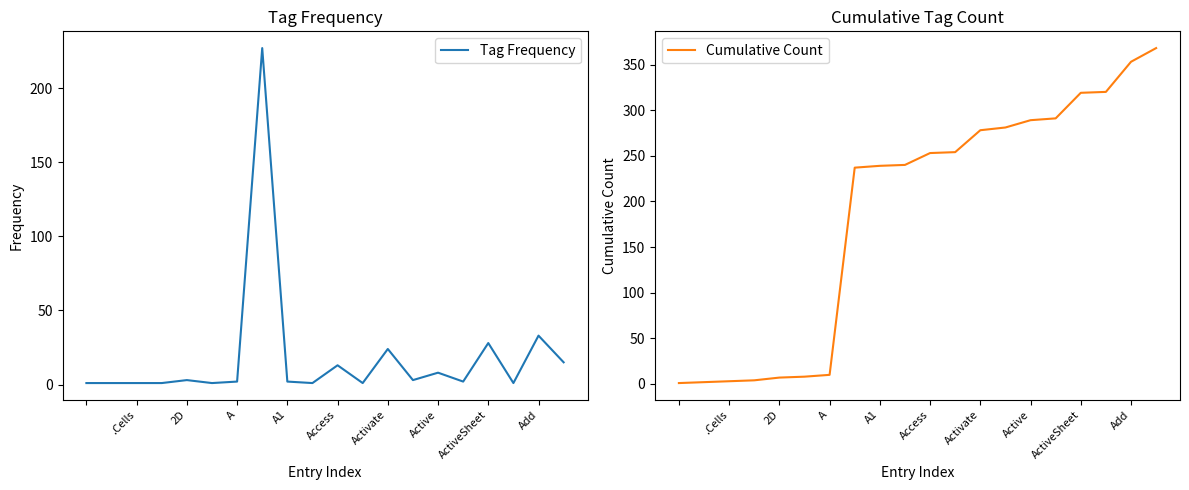

Which series has the largest total across all categories?

Cumulative Count